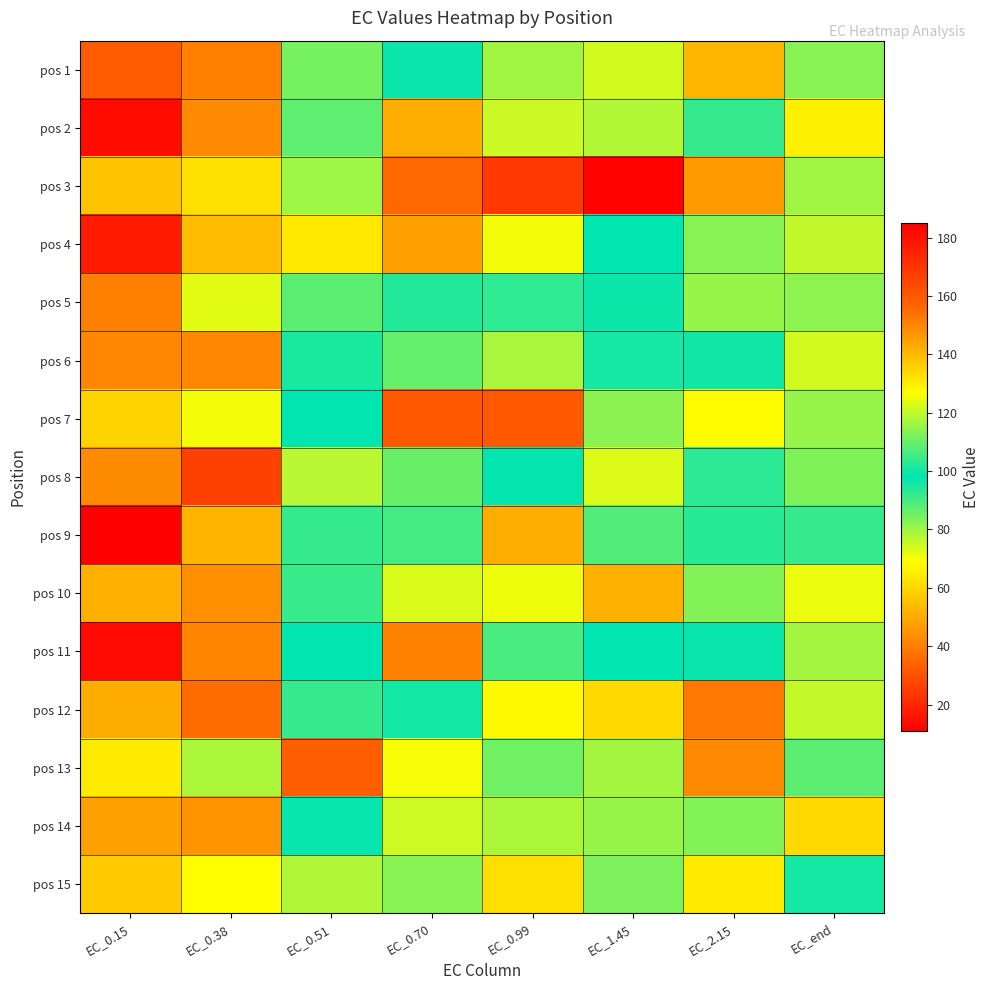

What is the spread (max minus min) of values at EC_end?

55.4